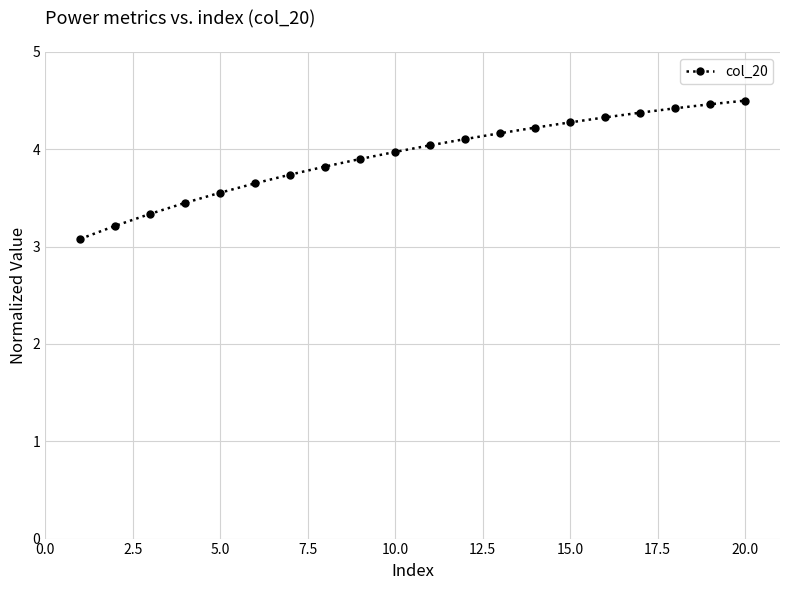

What is the maximum value shown in the chart?

4.5